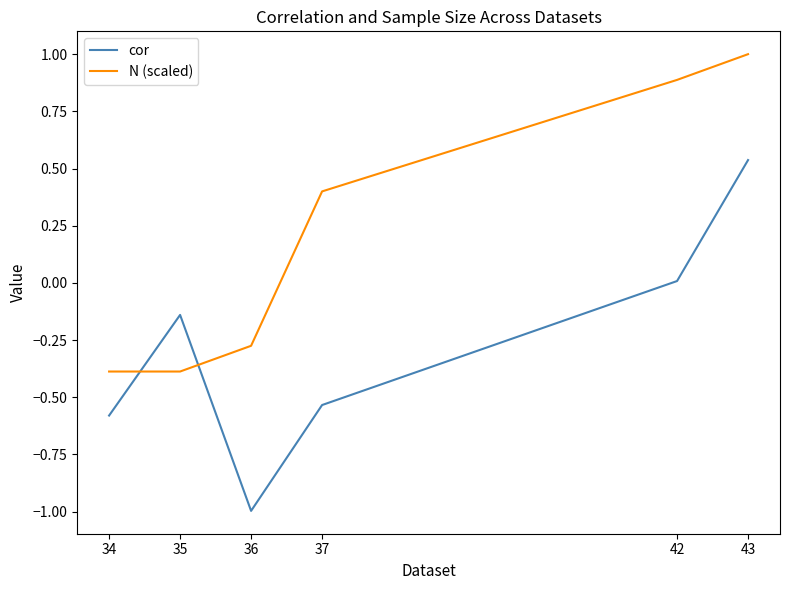

Between 35 and 42, which series saw the biggest shift?

N (scaled)